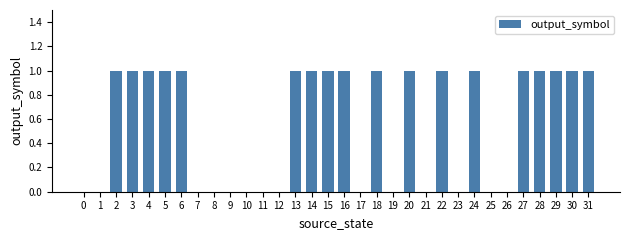

True or false: the data shows 0 at 21.

True